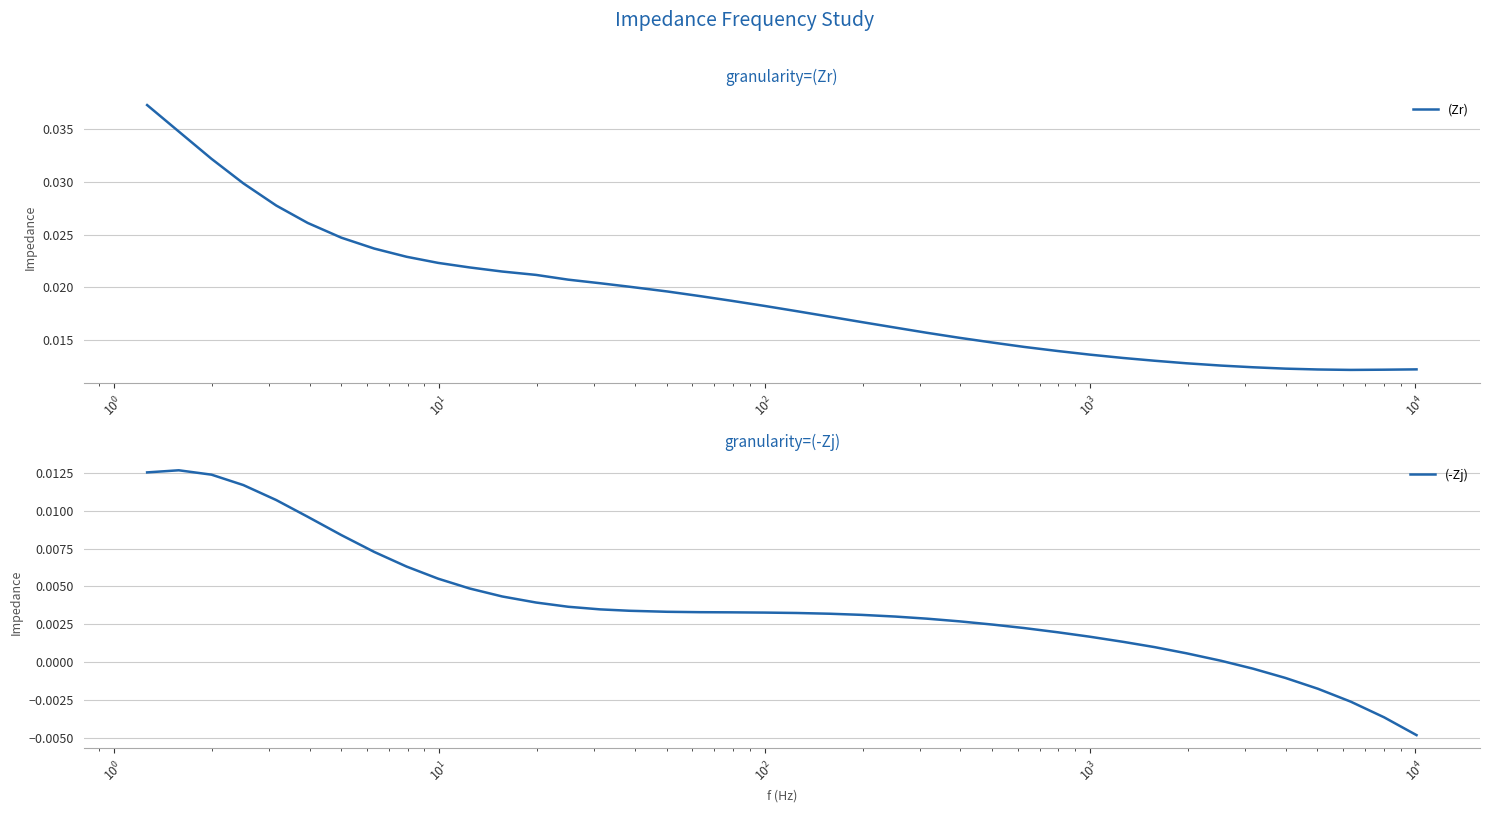

How many lines are shown in the chart?

2